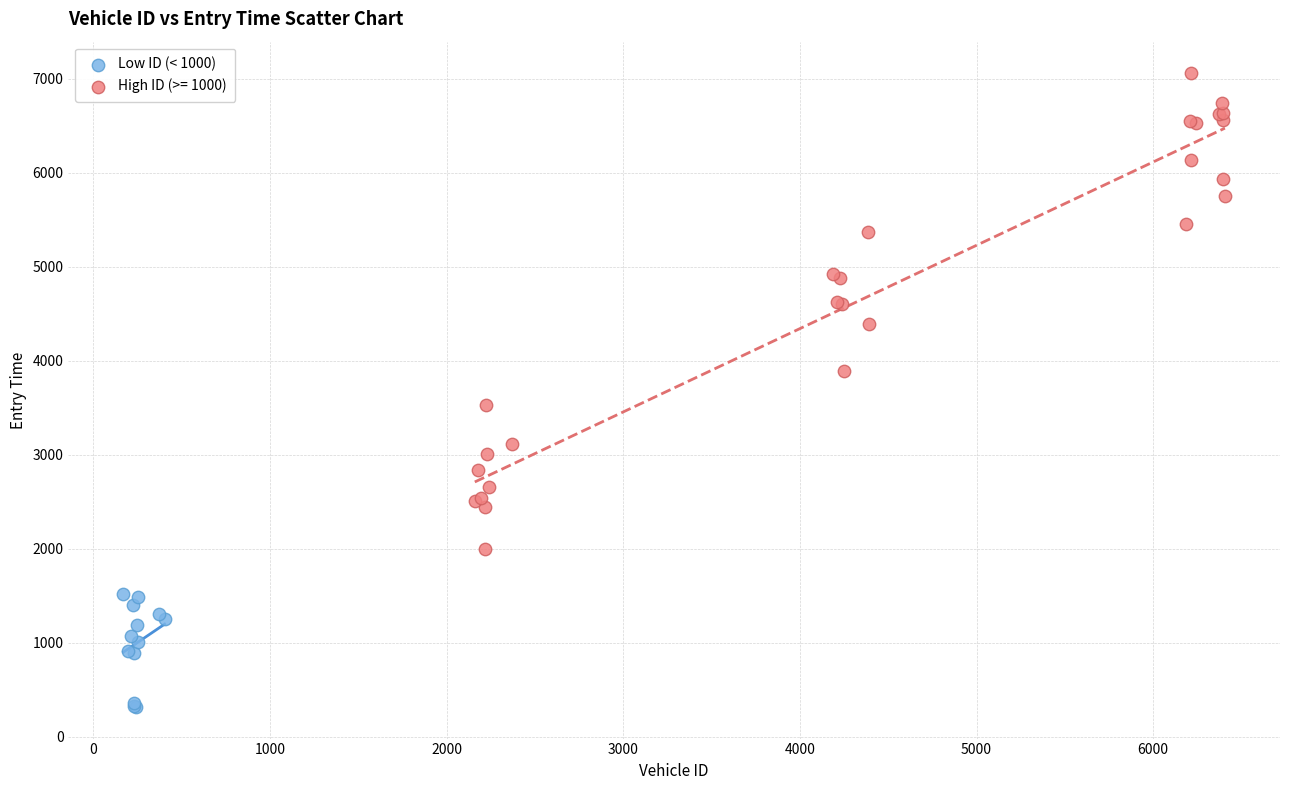

Which series contains the lowest Y value?

Low ID (< 1000)